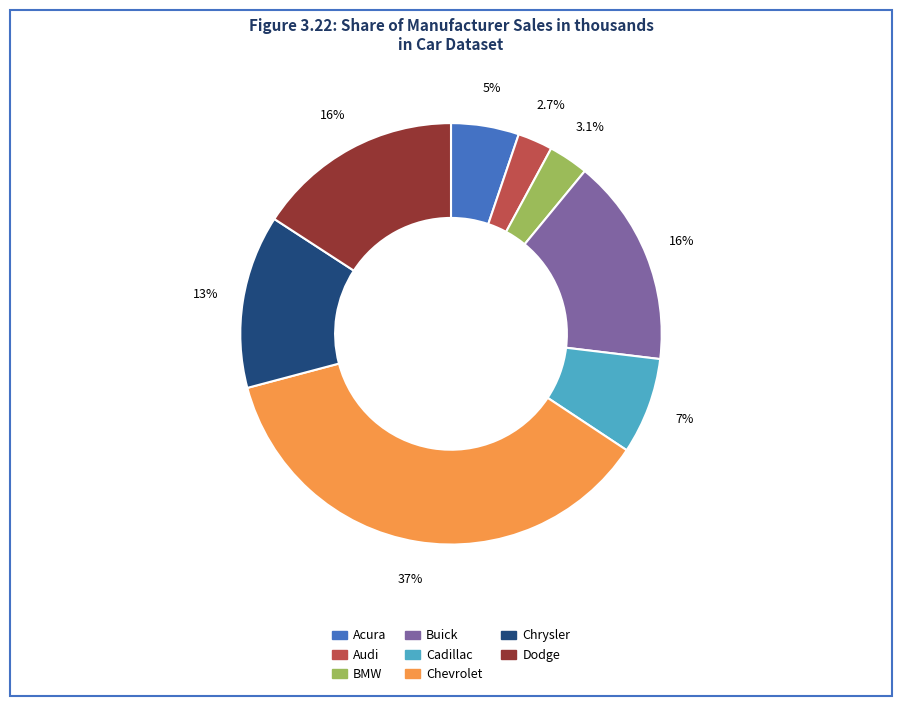

Does any single category account for the majority?

No